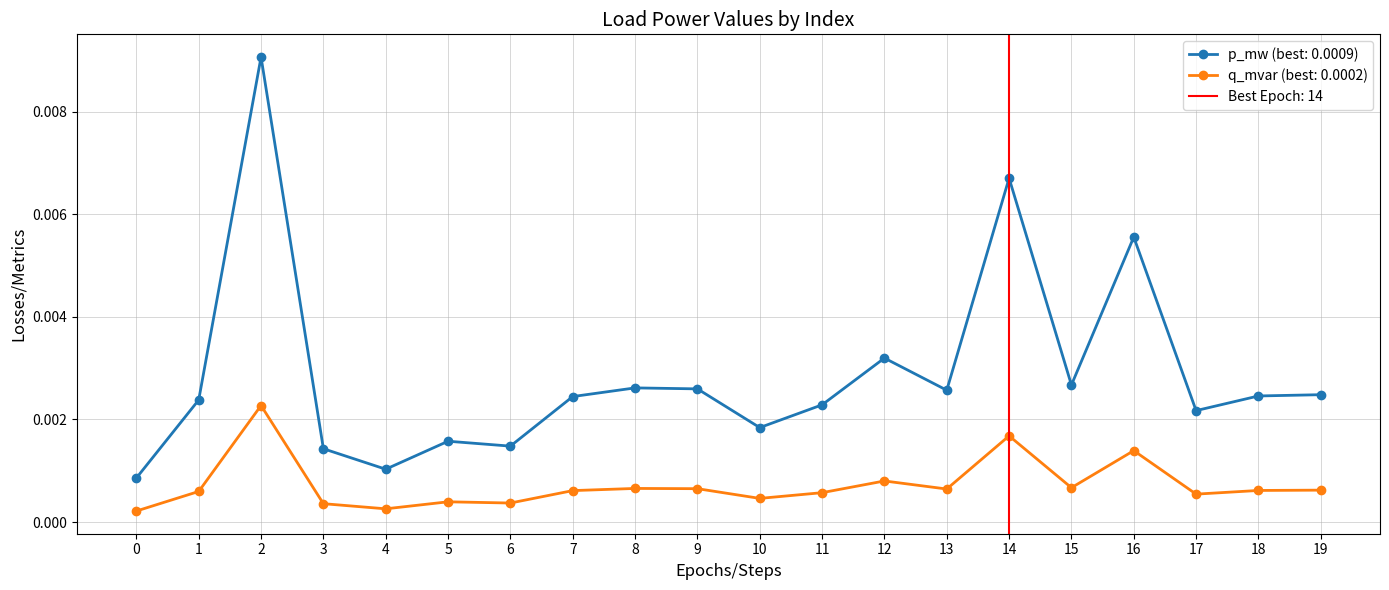

How many categories are shown in the chart?

20